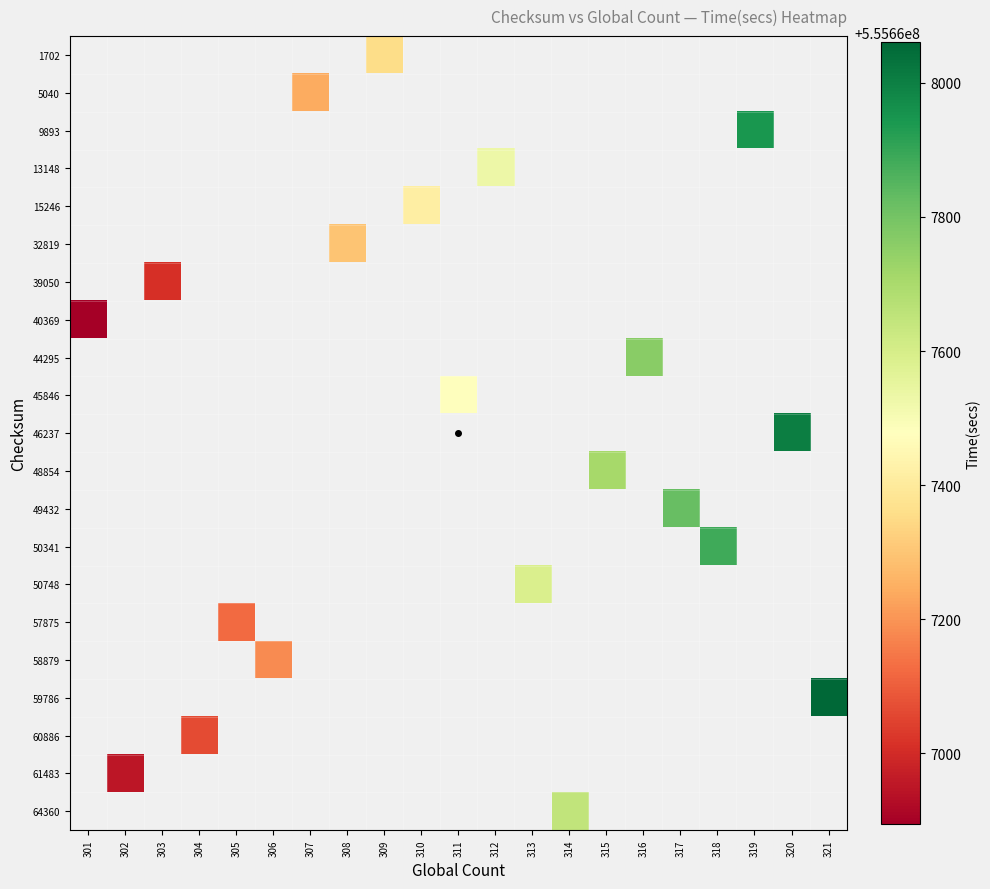

How many values in 9893 are above zero?

1